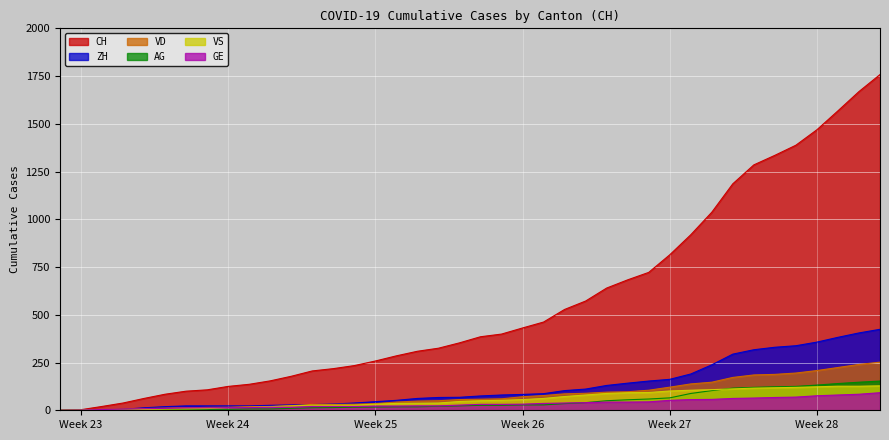

What is the label of the 19th point from the right?

2020-06-21